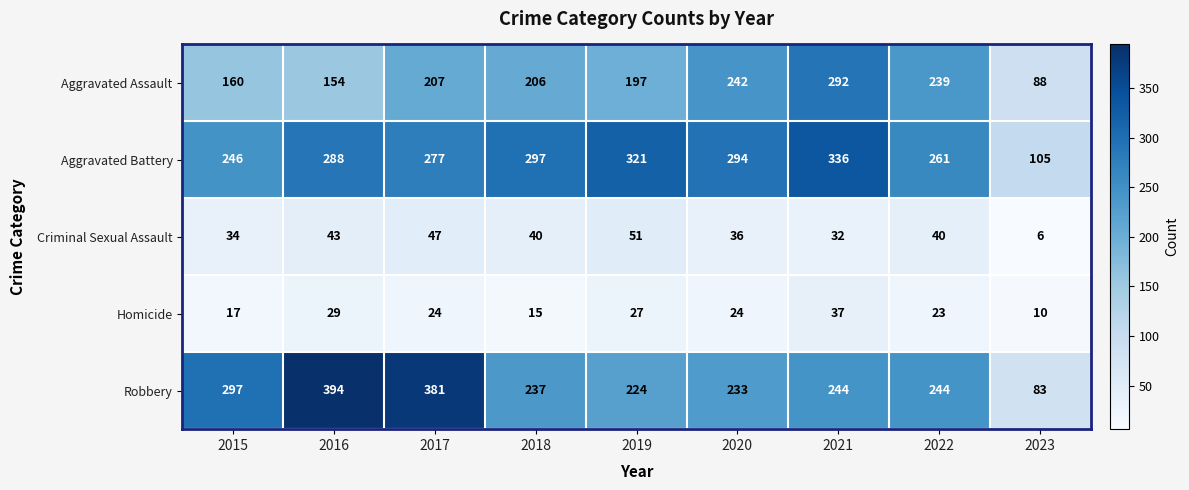

What is the total value across all series at 2016?

908